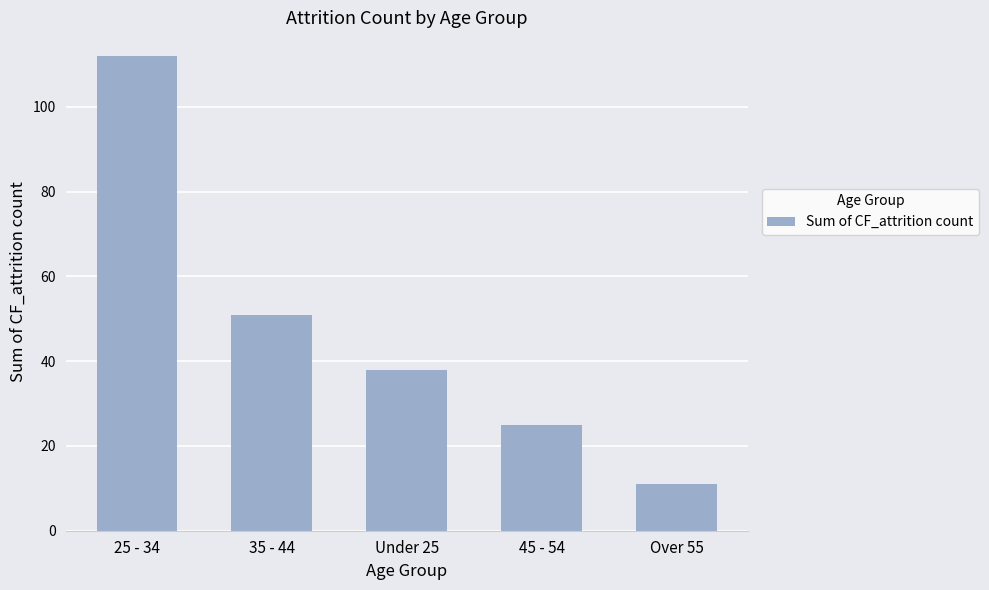

Does the chart contain any negative values?

No